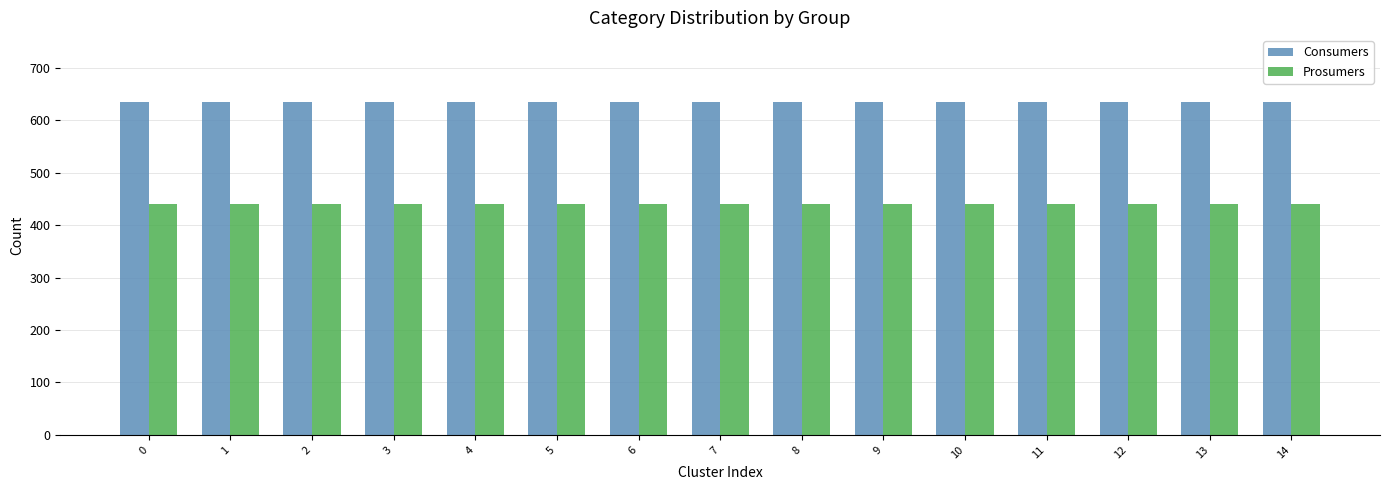

At 13, list the series in order from smallest to largest.

Prosumers, Consumers